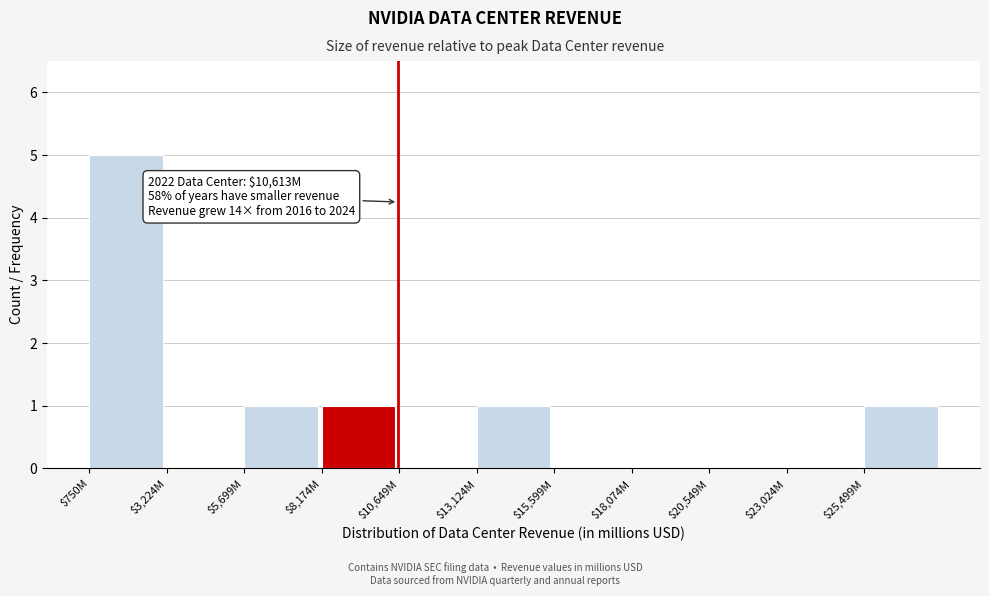

What is the greatest value displayed?

5